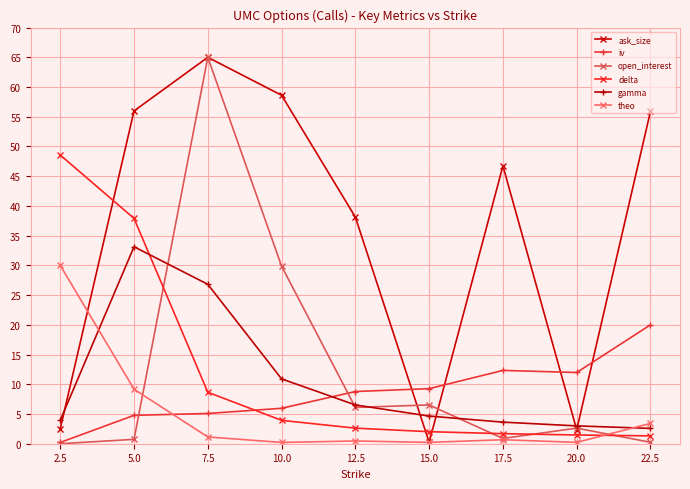

What is the average value of the gamma series?

10.6